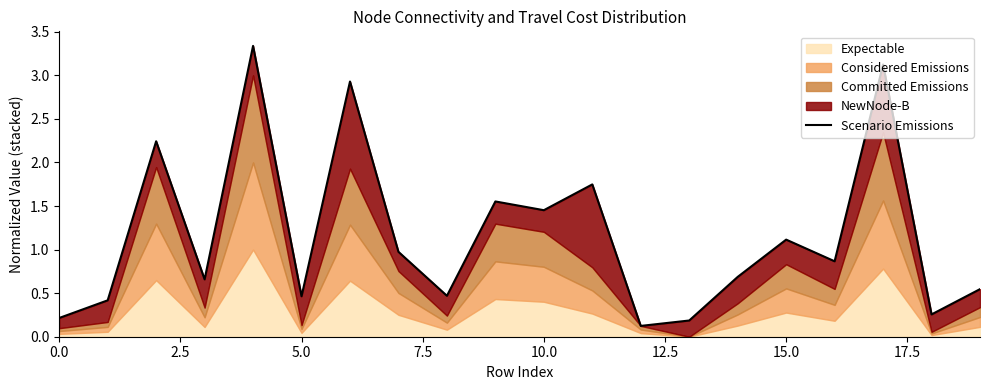

What is the label of the 18th point from the left?

17